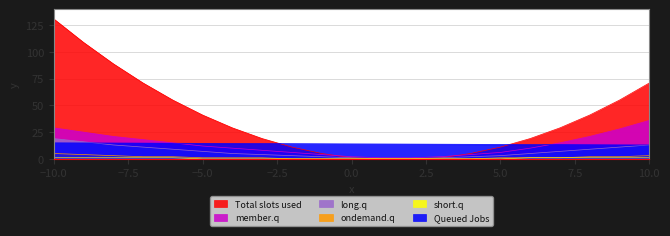

True or false: Total slots used and ondemand.q cross at least once.

False